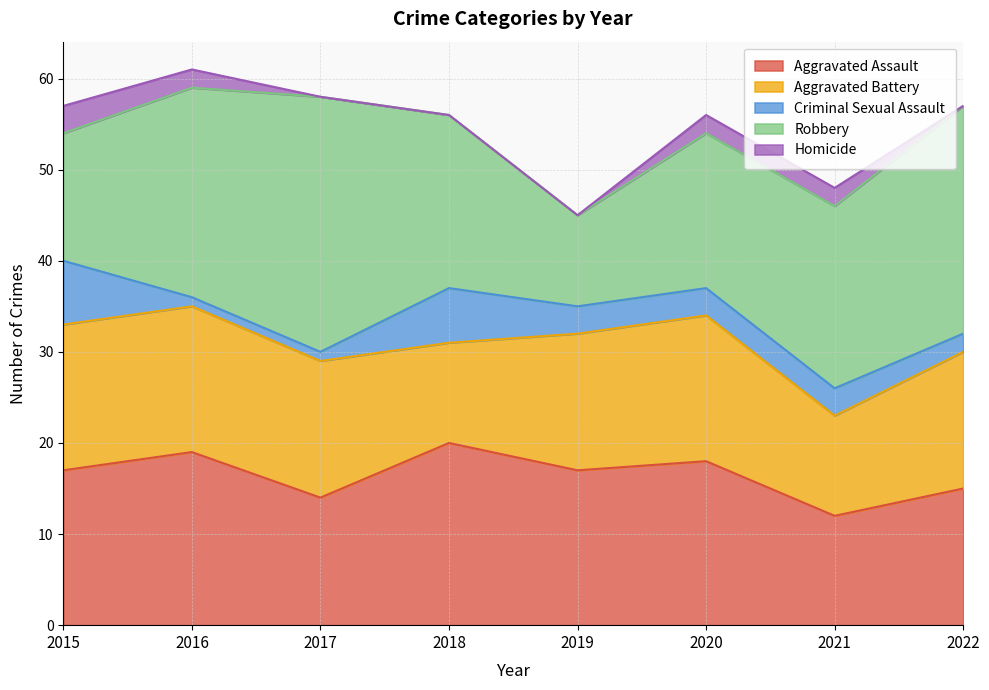

Which label corresponds to the largest value in the chart?

2017